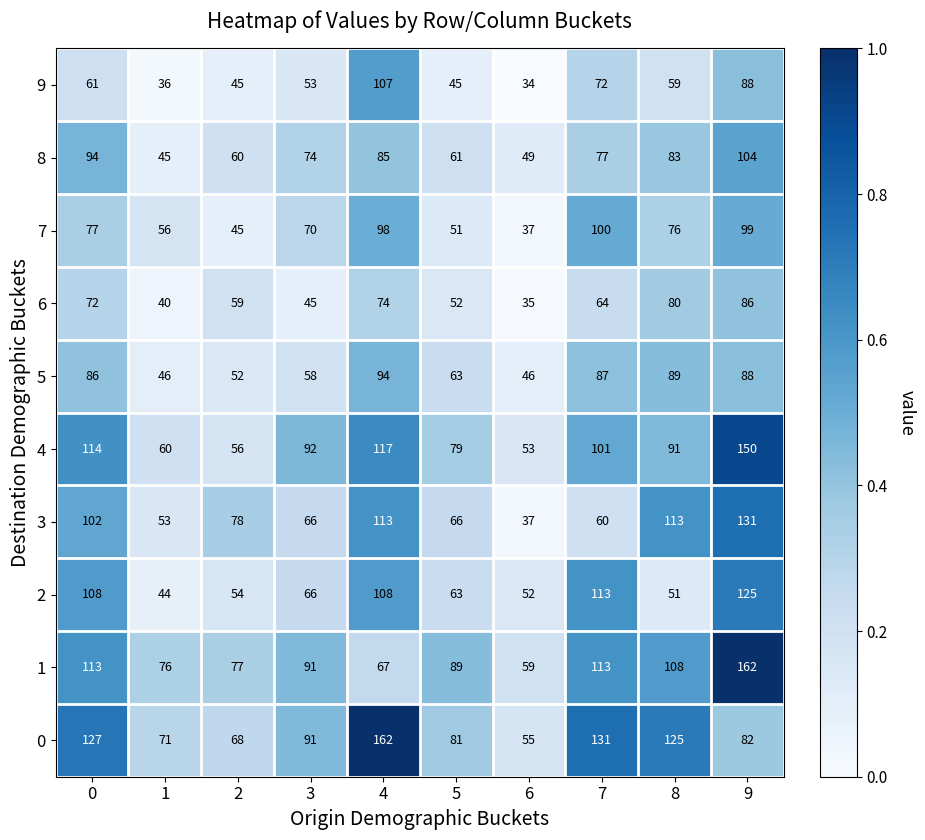

What value does the 8 series have at 0, to the nearest 5?

95